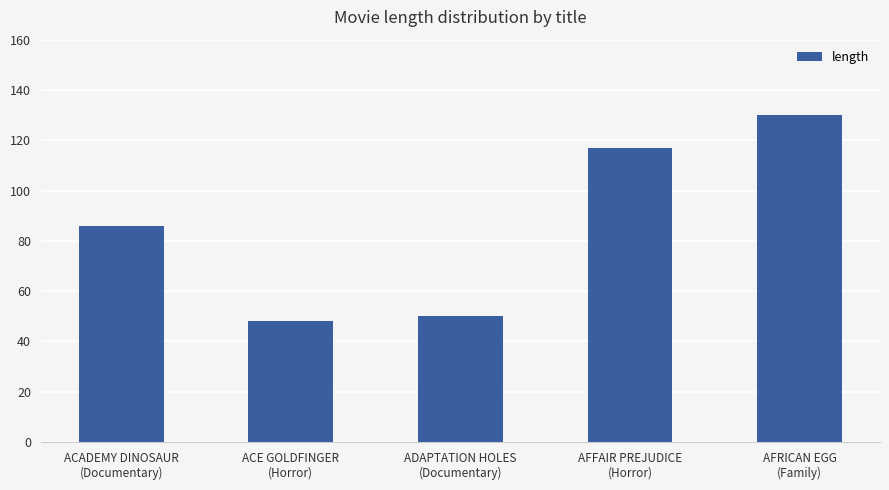

What is the label of the 1st bar from the left?

ACADEMY DINOSAUR
(Documentary)